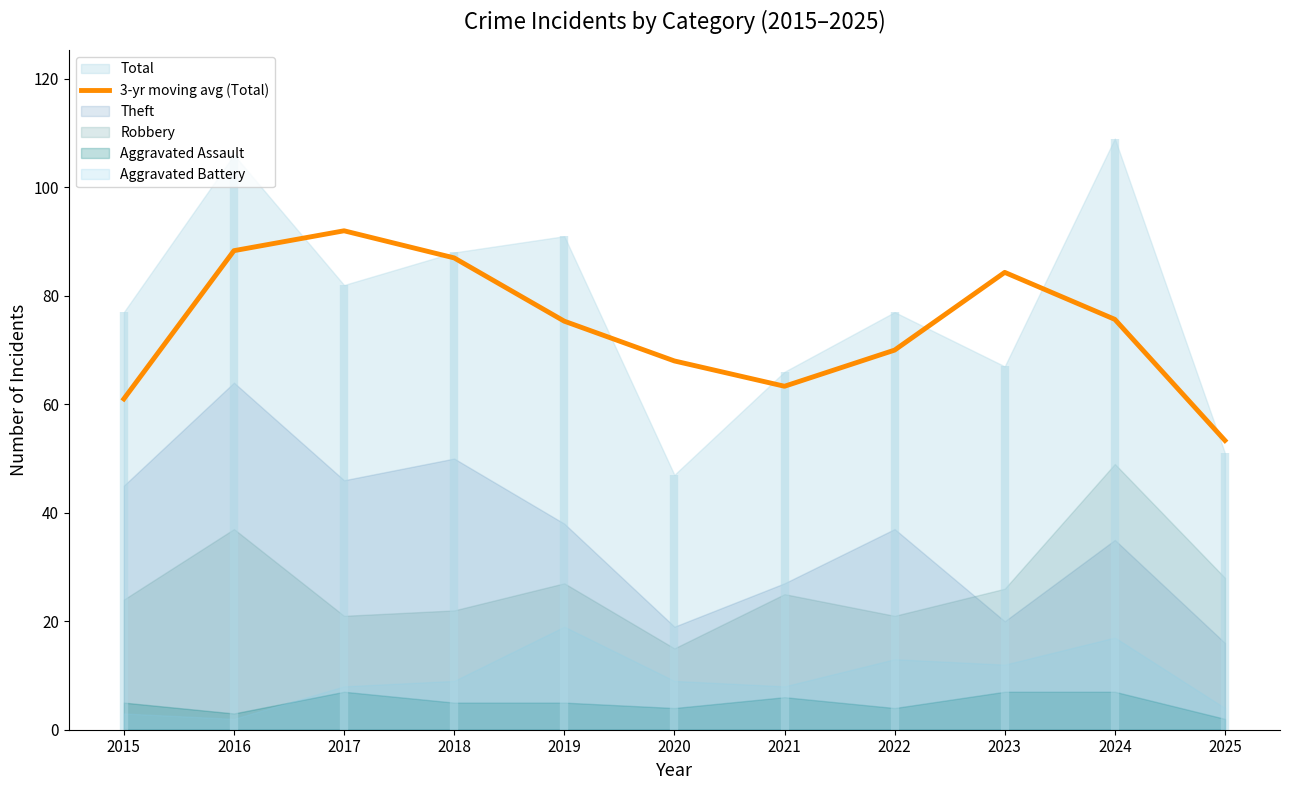

What is the value of the 10th point from the left?

75.7